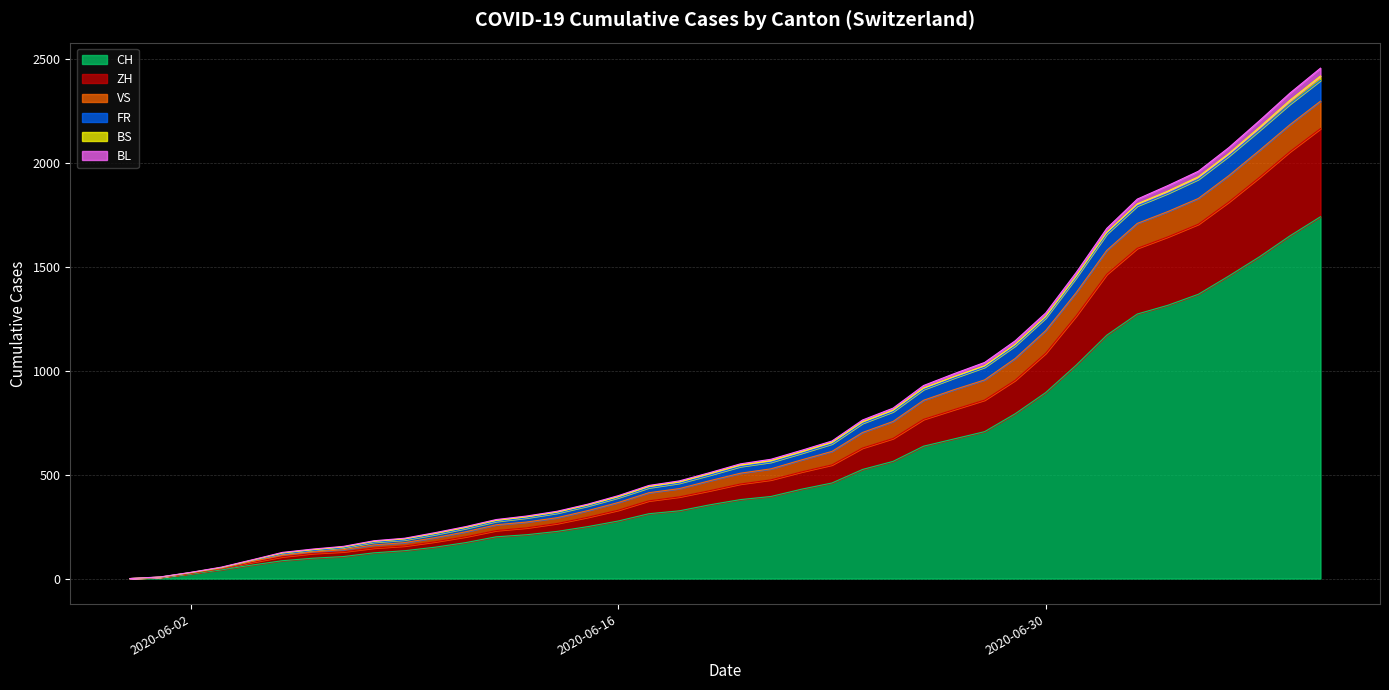

Which category has the highest value in the CH series?

2020-07-09